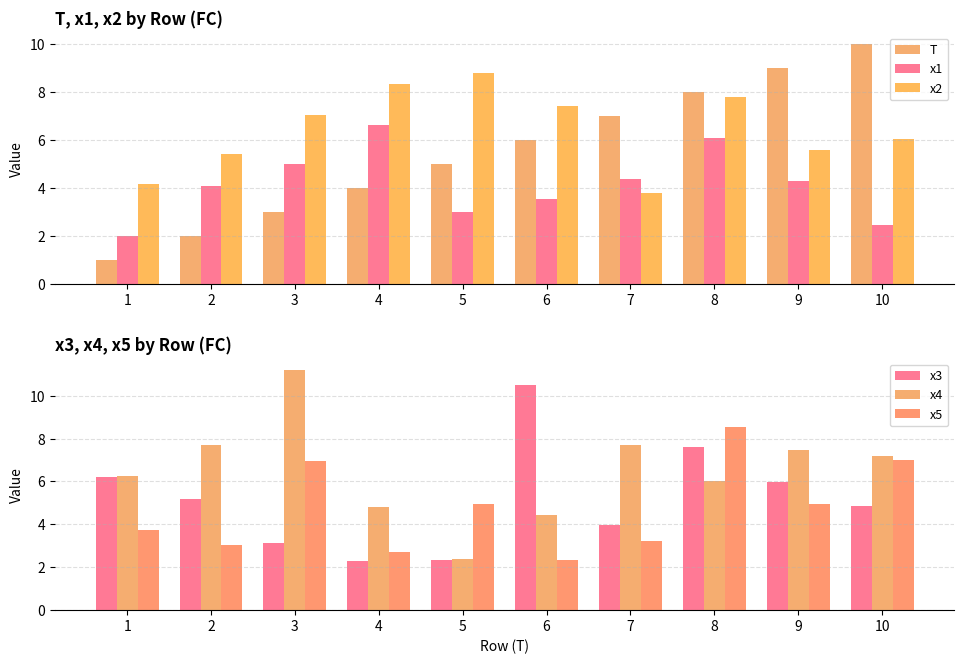

How many groups of bars are there?

10